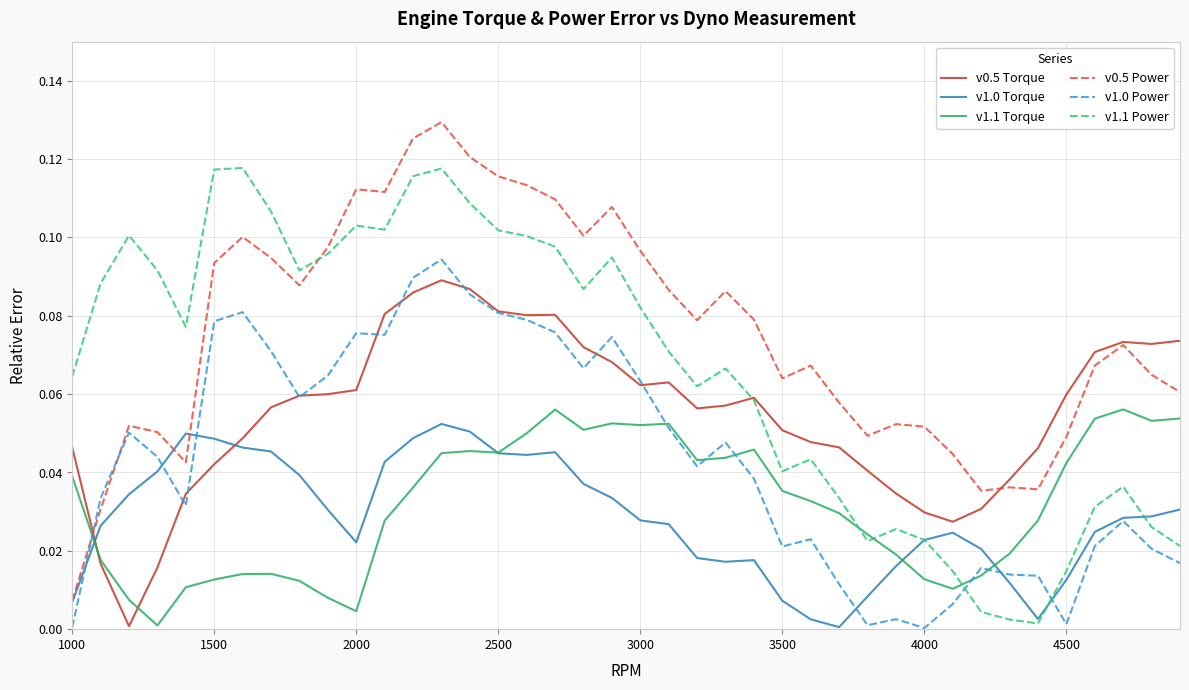

Which series has the largest total across all categories?

v0.5 Power